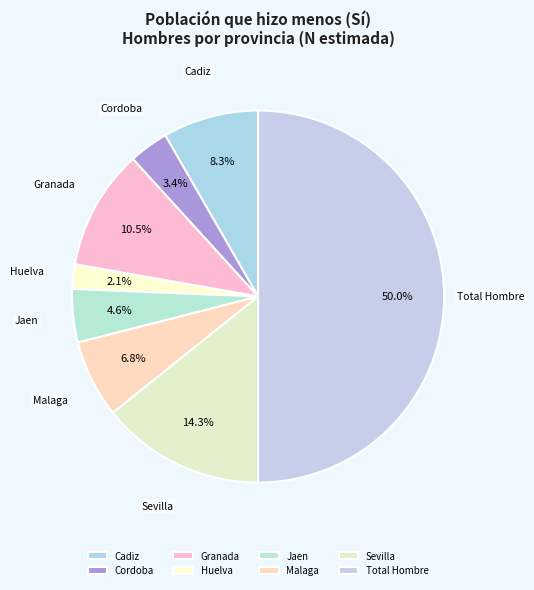

Which category has the smallest portion of the pie?

Huelva